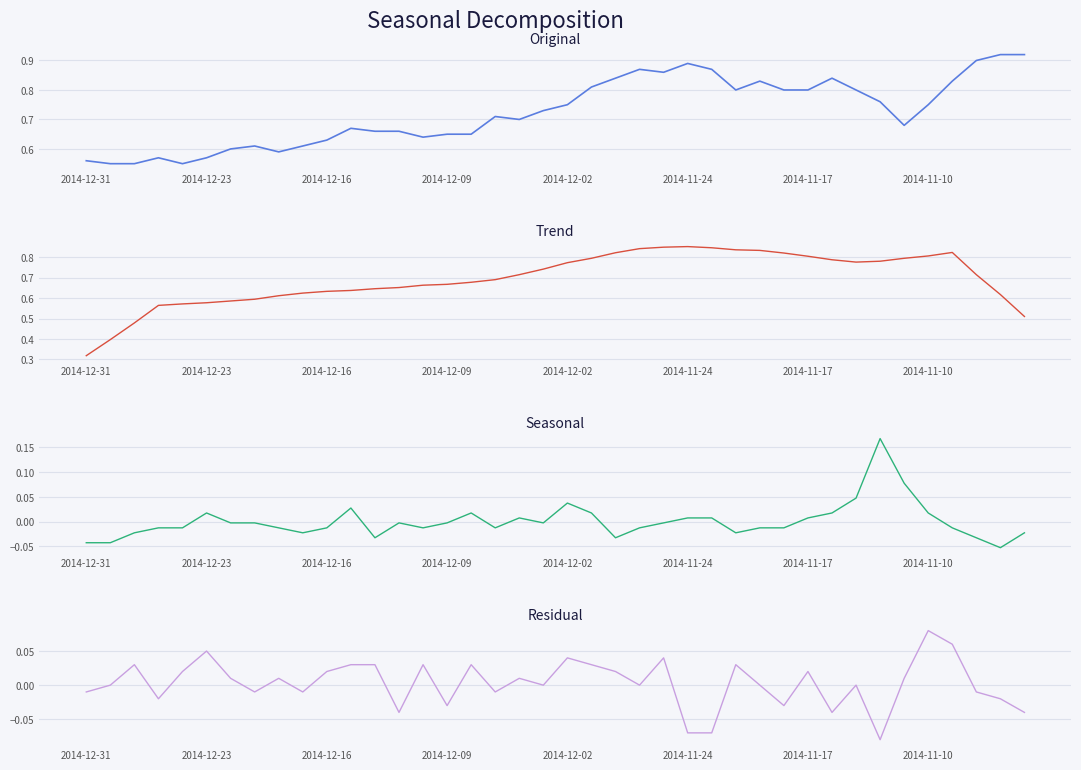

What are all the series names shown in the legend?

Original, Trend, Seasonal, Residual